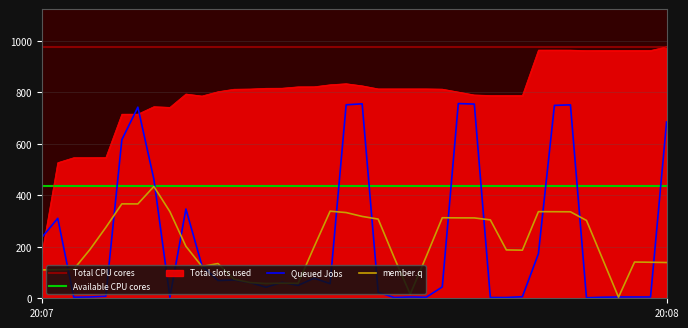

What is the difference between the maximum and minimum values?

754.5